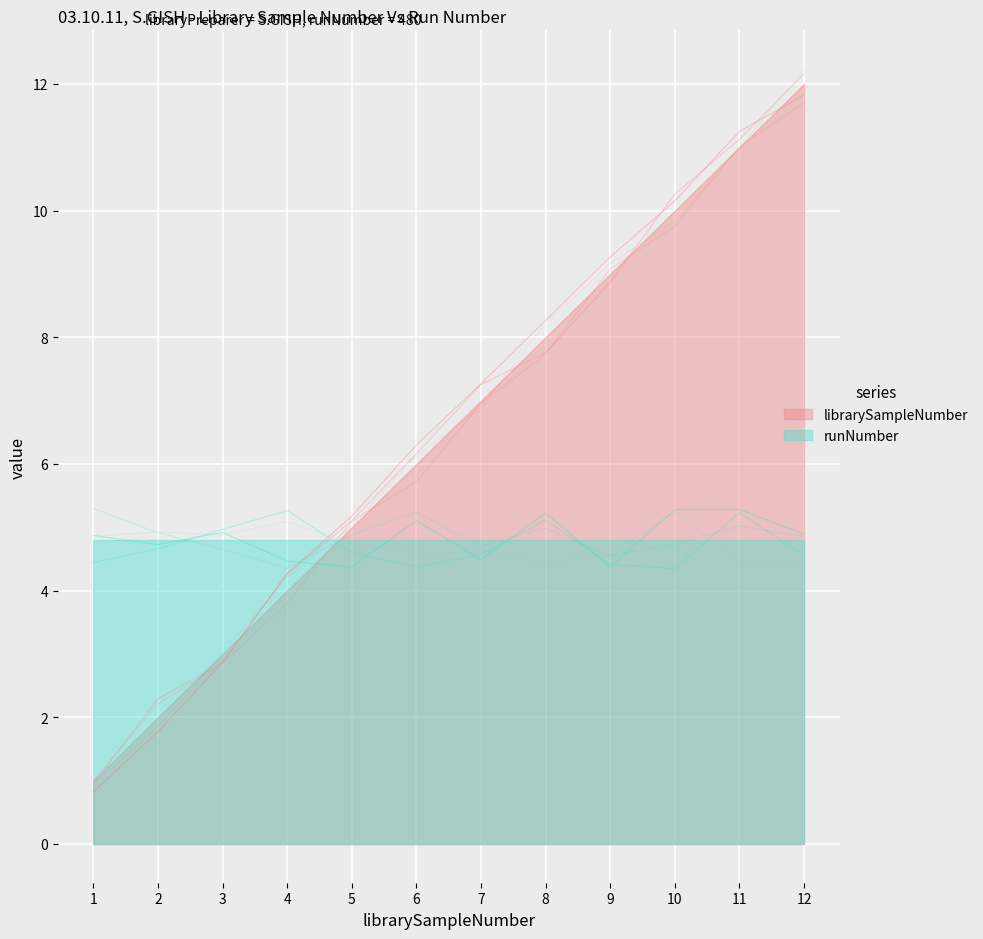

Where does the data first go above 6?

6